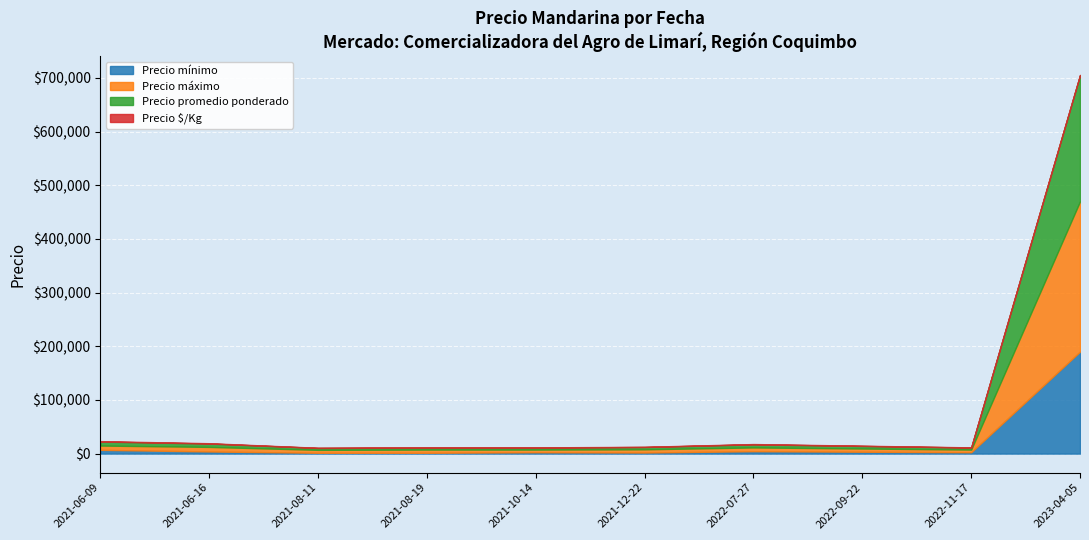

Which series has the largest total across all categories?

Precio máximo